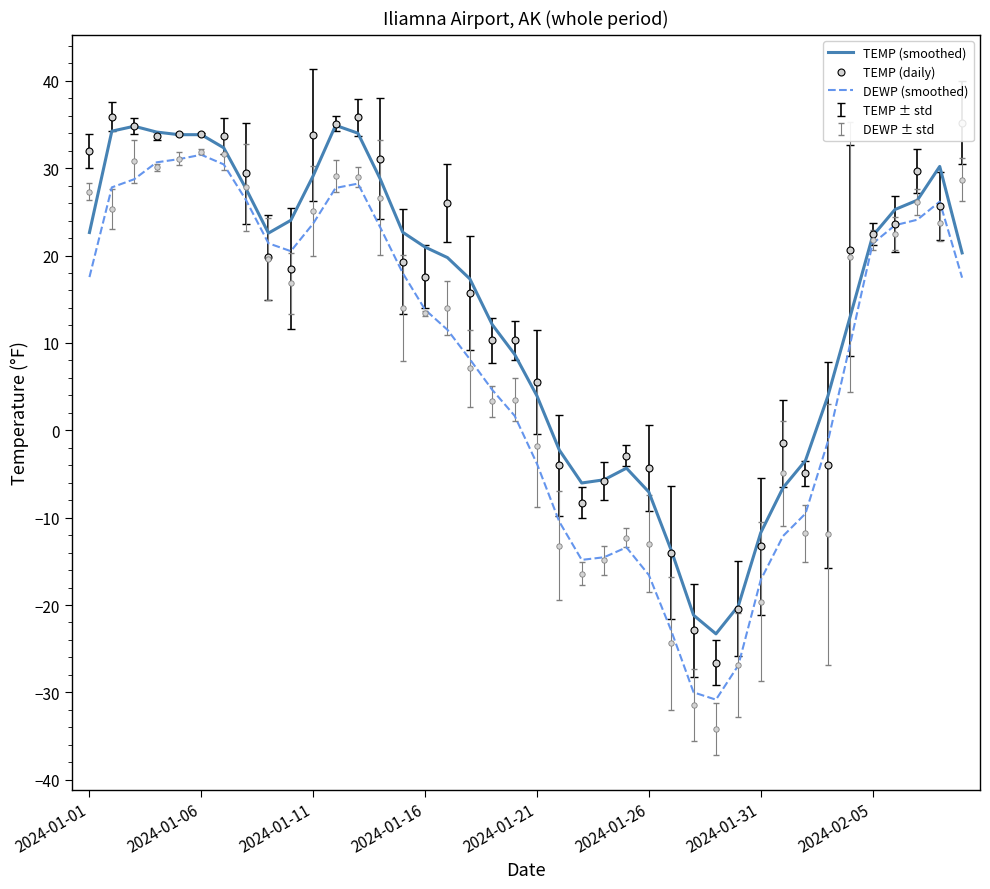

Is it true that TEMP (smoothed) equals 32.8 at 2024-01-16?

False